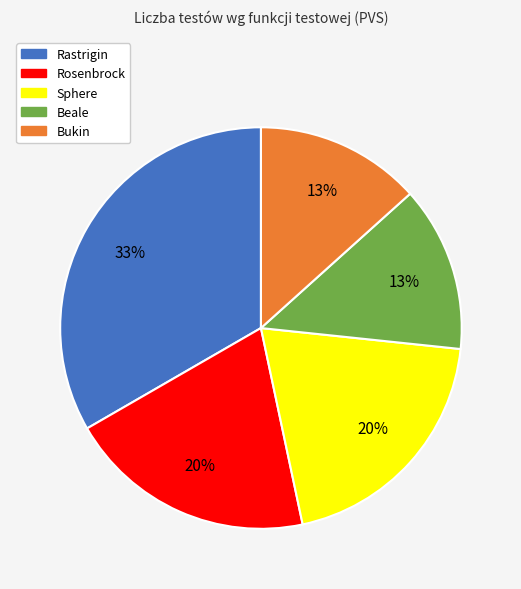

Which has a higher value, Sphere or Beale?

Sphere